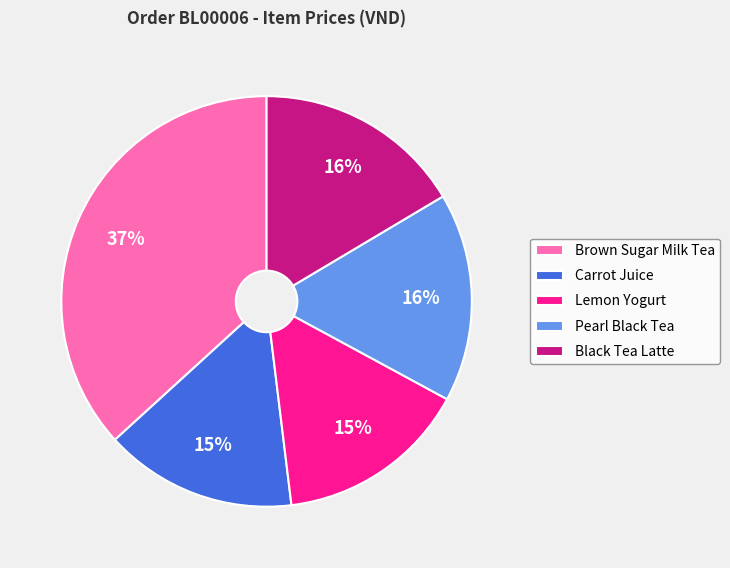

Approximately how many times larger is the value at Carrot Juice compared to Brown Sugar Milk Tea?

0.4